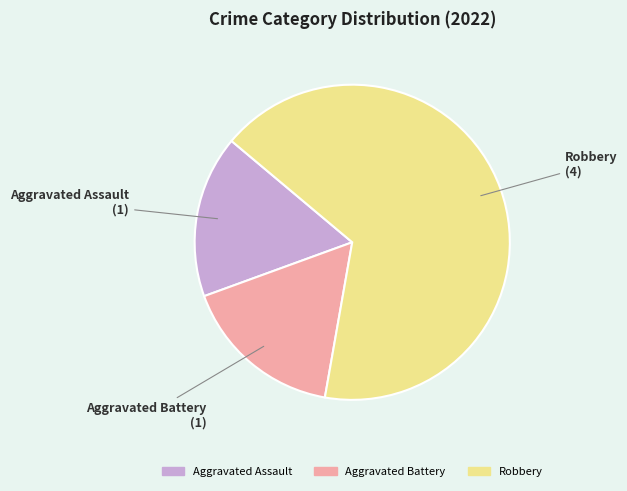

Which has a higher value, Robbery or Aggravated Battery?

Robbery